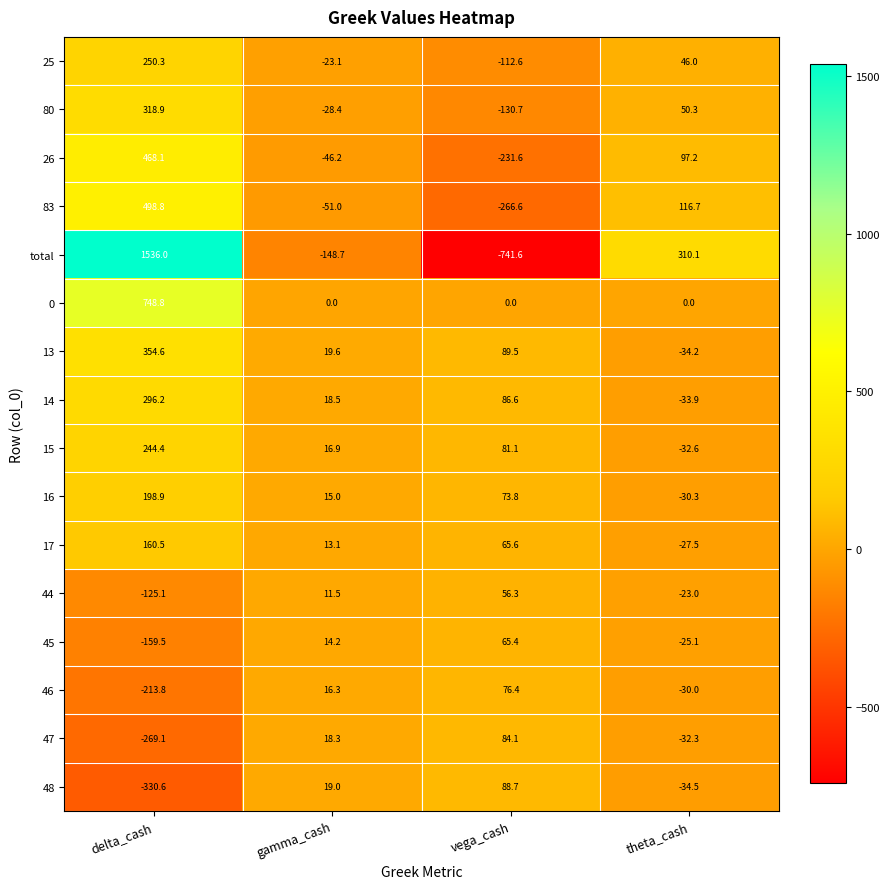

What is the lowest value of the 17 series?

-27.5